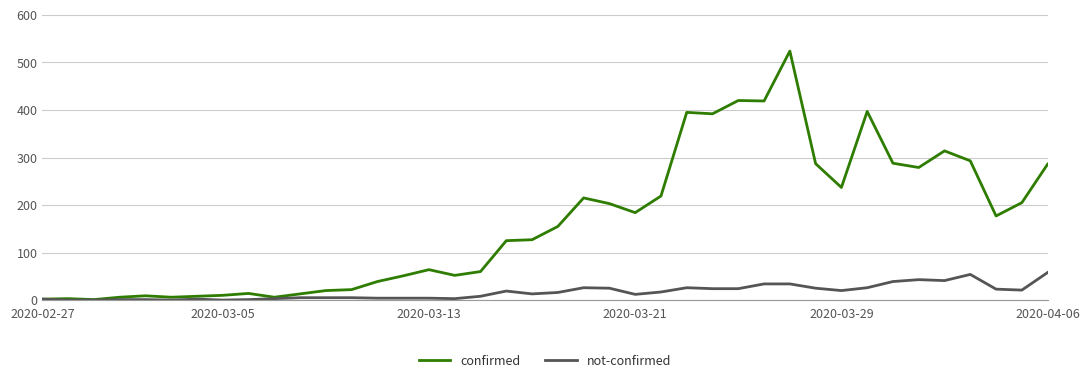

What is the average value of the not-confirmed series?

17